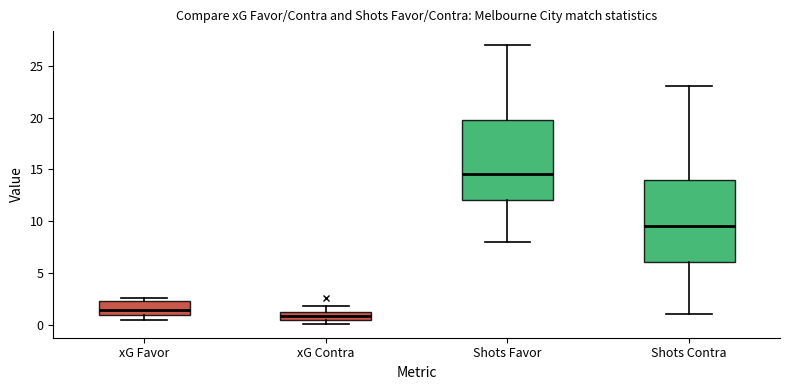

Reading left to right, transcribe this box plot: for each box, give where its median line is, the range the box spans, and where its two whiskers end, as read against the y-axis. The values are not printed on the chart, so give them approximately, as read against the axis.

xG Favor: median 1.5, box 1.0 to 2.5, whiskers 0.5 to 2.5 (just above the box's upper edge)
xG Contra: median 1.0 (inside the box), box 0.5 to 1.0, whiskers 0.0 to 2.0
Shots Favor: median 14.5, box 12.0 to 20.0, whiskers 8.0 to 27.0
Shots Contra: median 9.5, box 6.0 to 14.0, whiskers 1.0 to 23.0